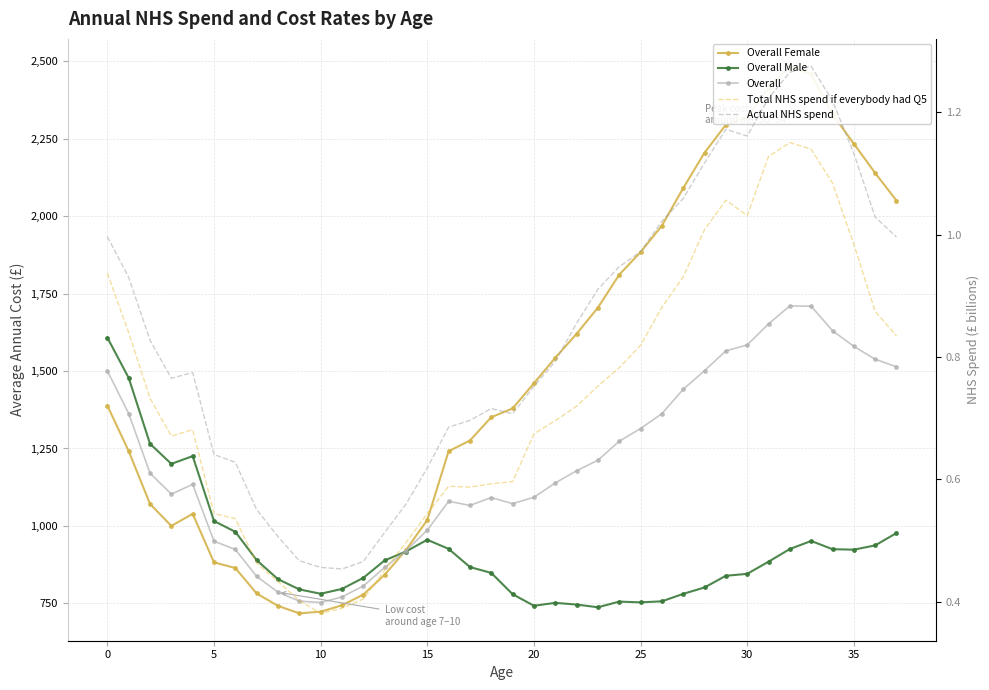

What is the total value across all series at 31?

4951.5